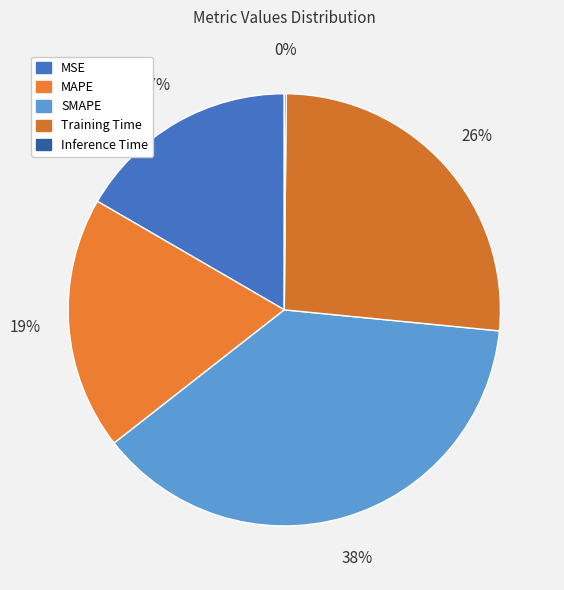

To the nearest percent, what is the average slice percentage?

20%